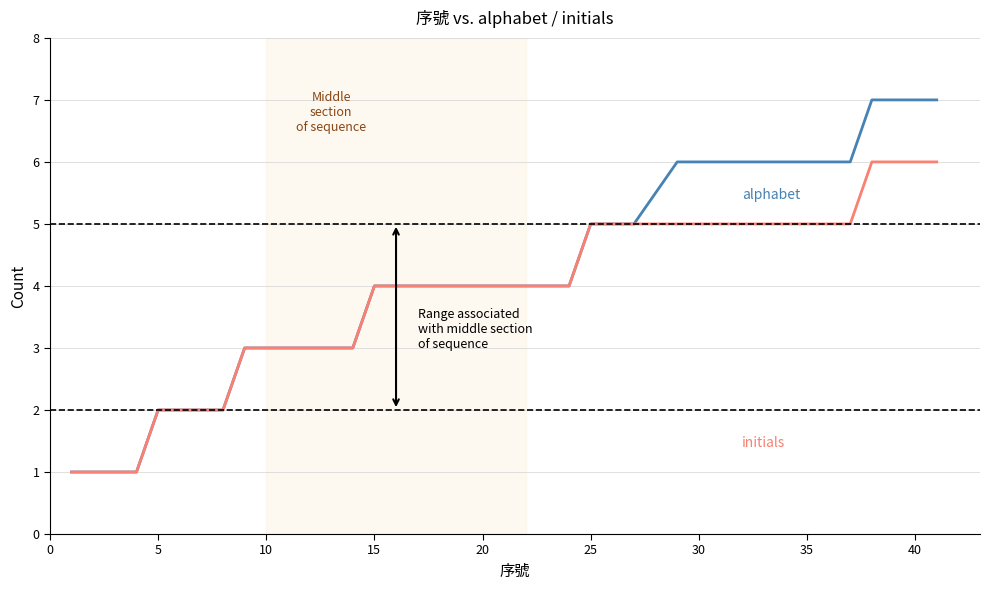

What is the maximum value shown in the chart?

7